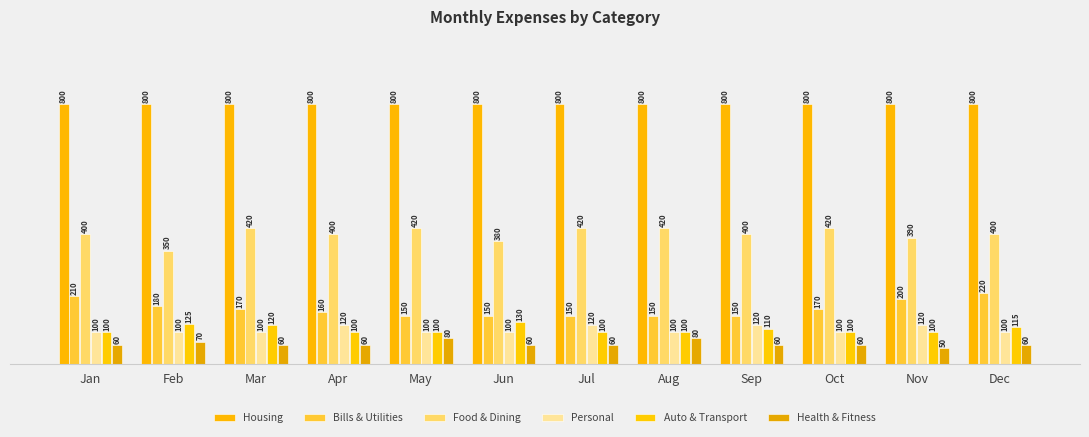

What is the approximate value of Health & Fitness at Apr, to the nearest 10?

60